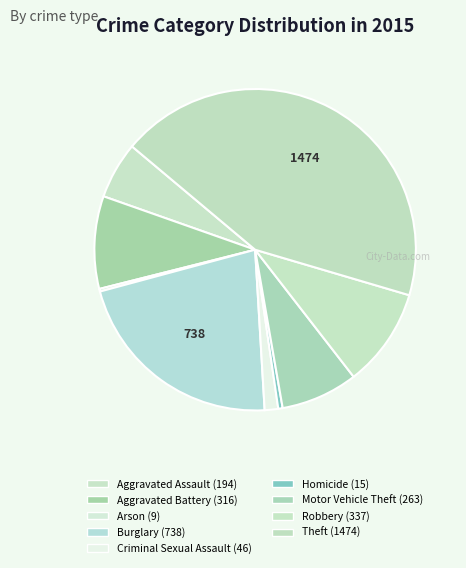

How much of the chart is everything except Criminal Sexual Assault?

98.6%